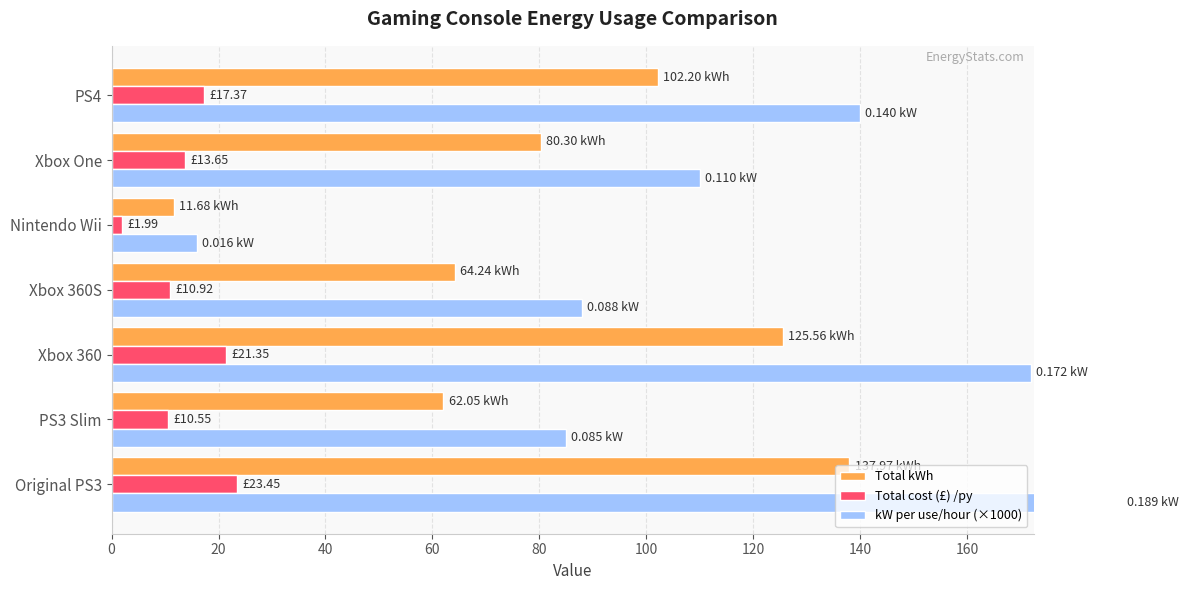

What is the highest value of the kW per use/hour (×1000) series?

189.0